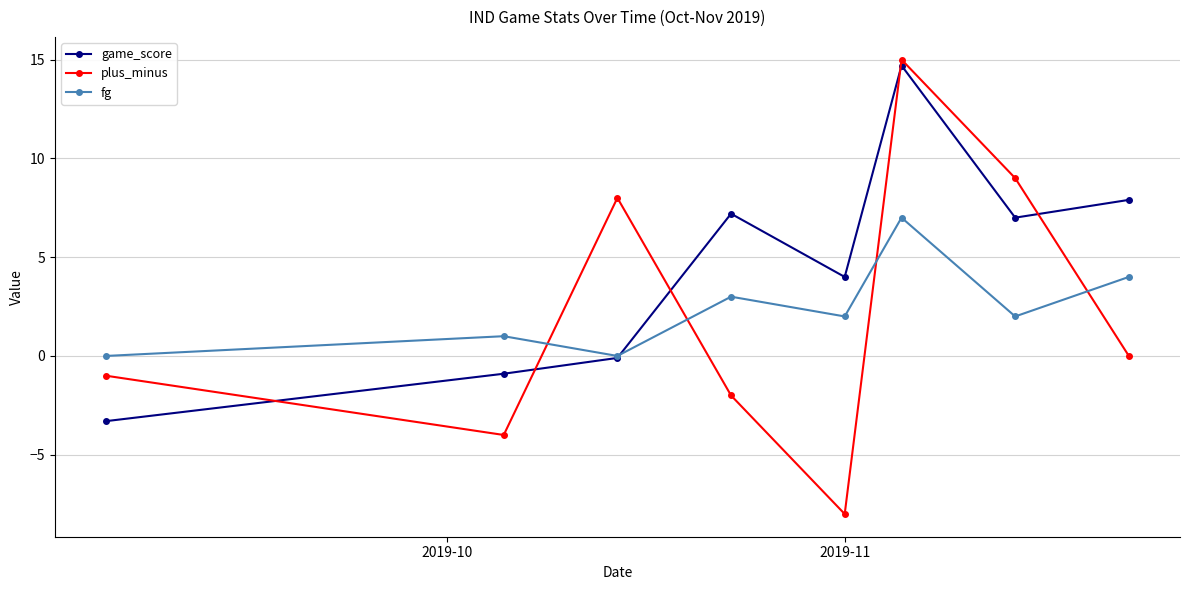

At how many categories does at least one series exceed 11?

1